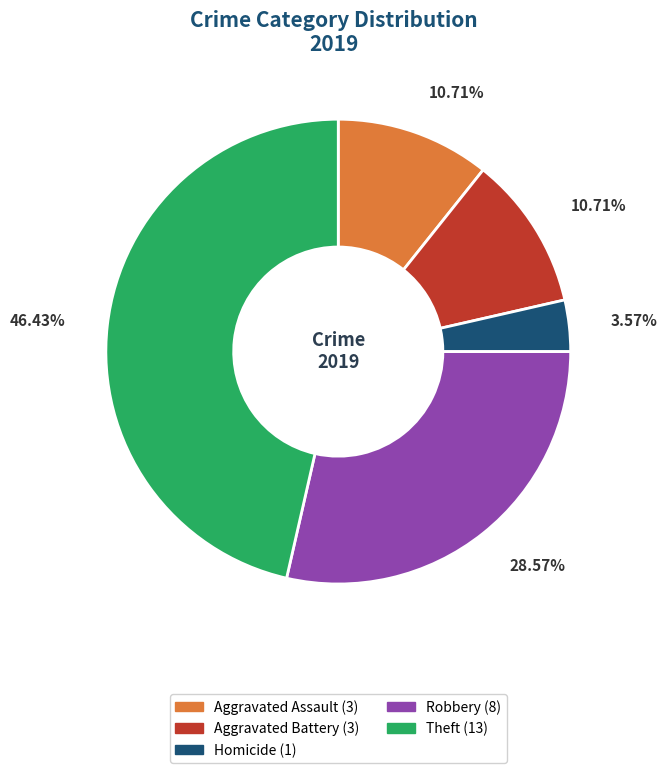

Is there any slice that represents more than half of the pie?

No